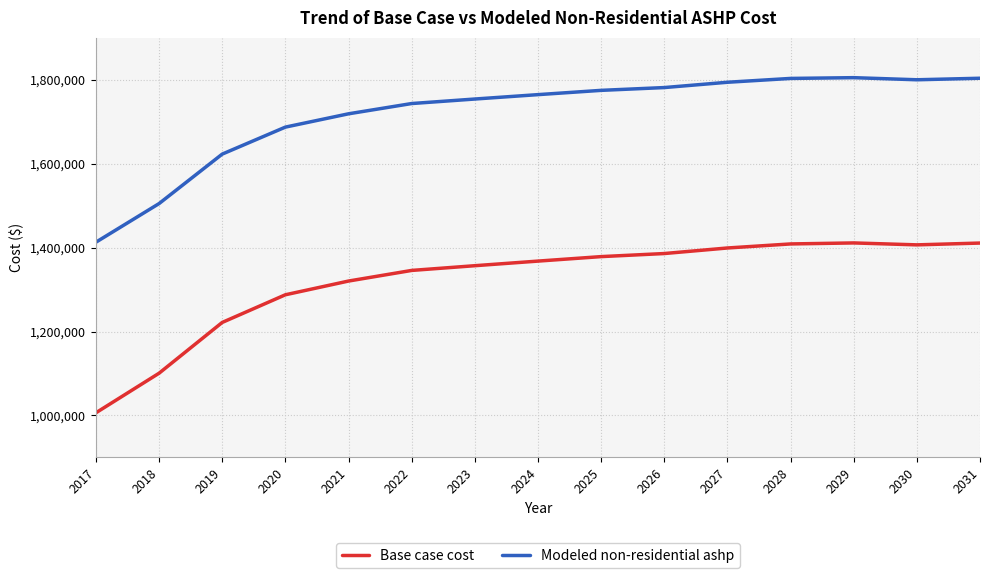

What is the sum of all Base case cost values?

19807078.0